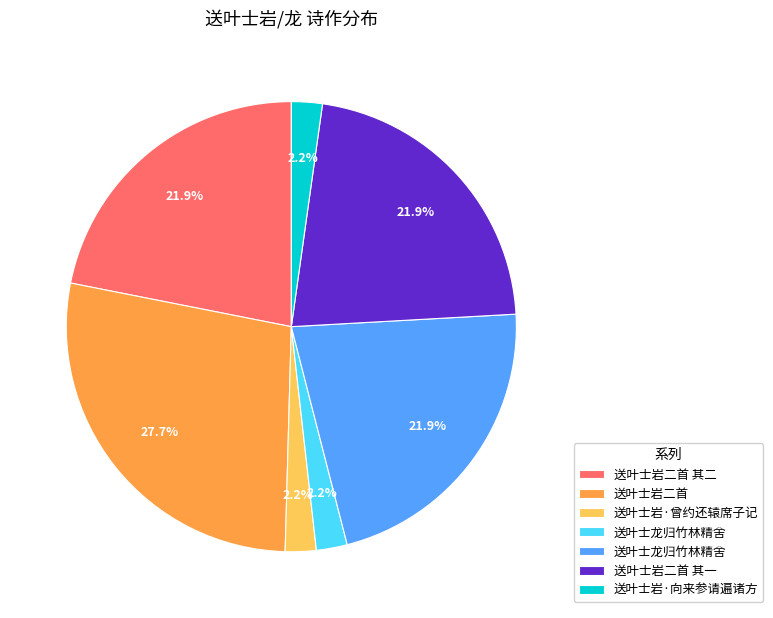

Is there a majority slice in this chart?

No